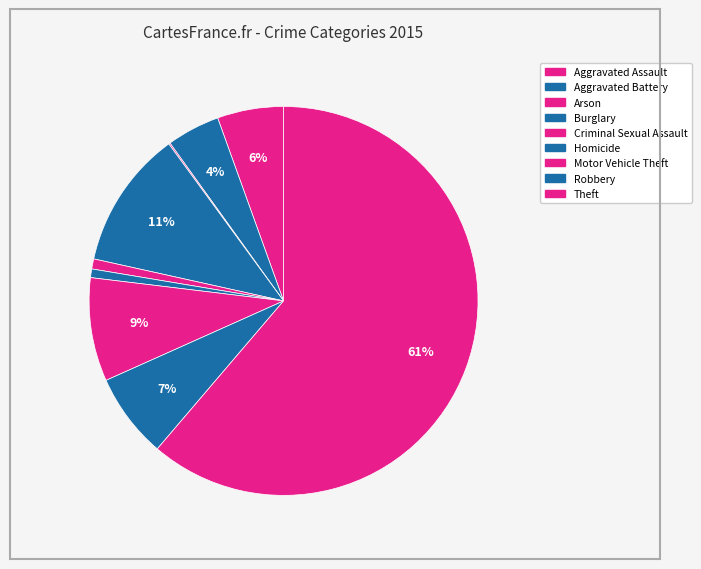

To the nearest percent, what is the combined percentage of Aggravated Assault and Aggravated Battery?

10%